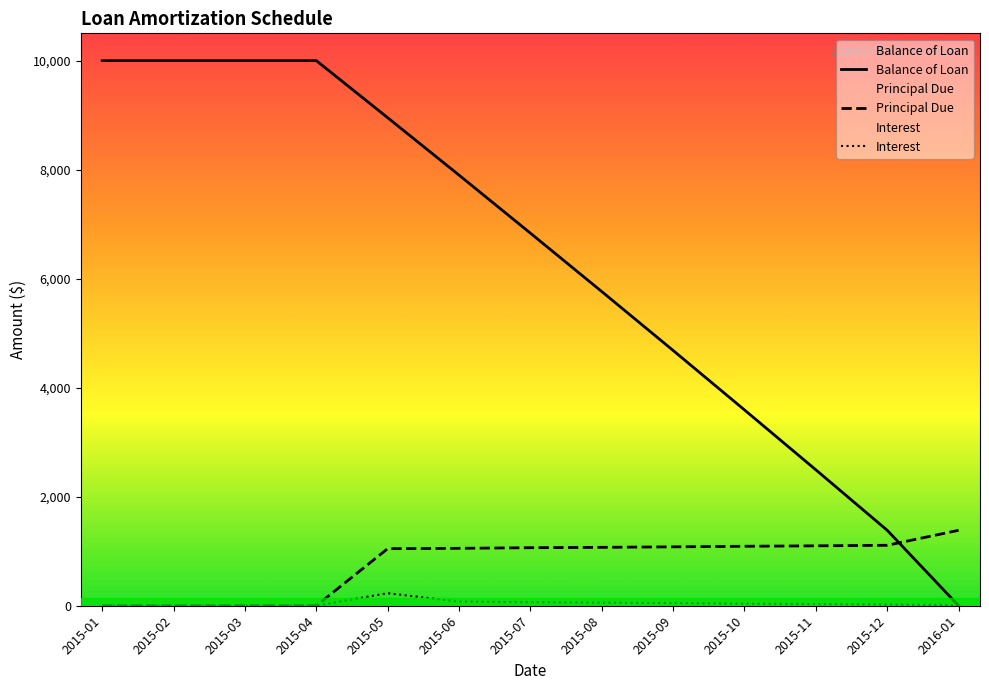

What is the difference between the highest and lowest values at 2015-12?

1363.5